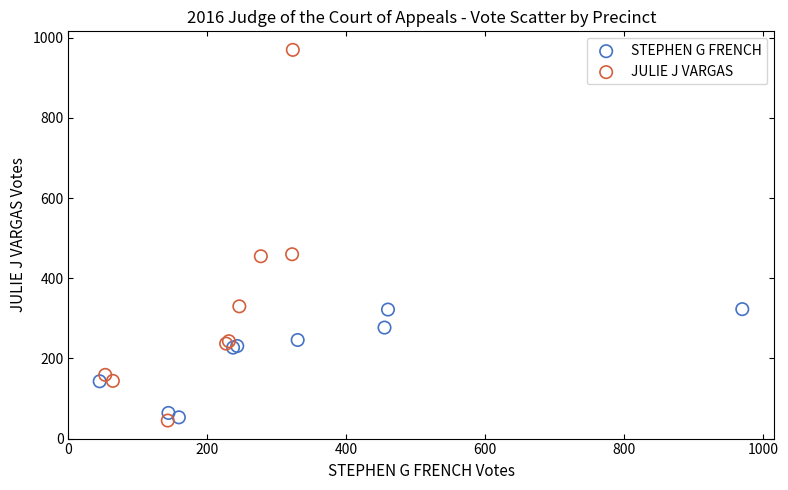

Which series has the largest Y range (max minus min)?

JULIE J VARGAS